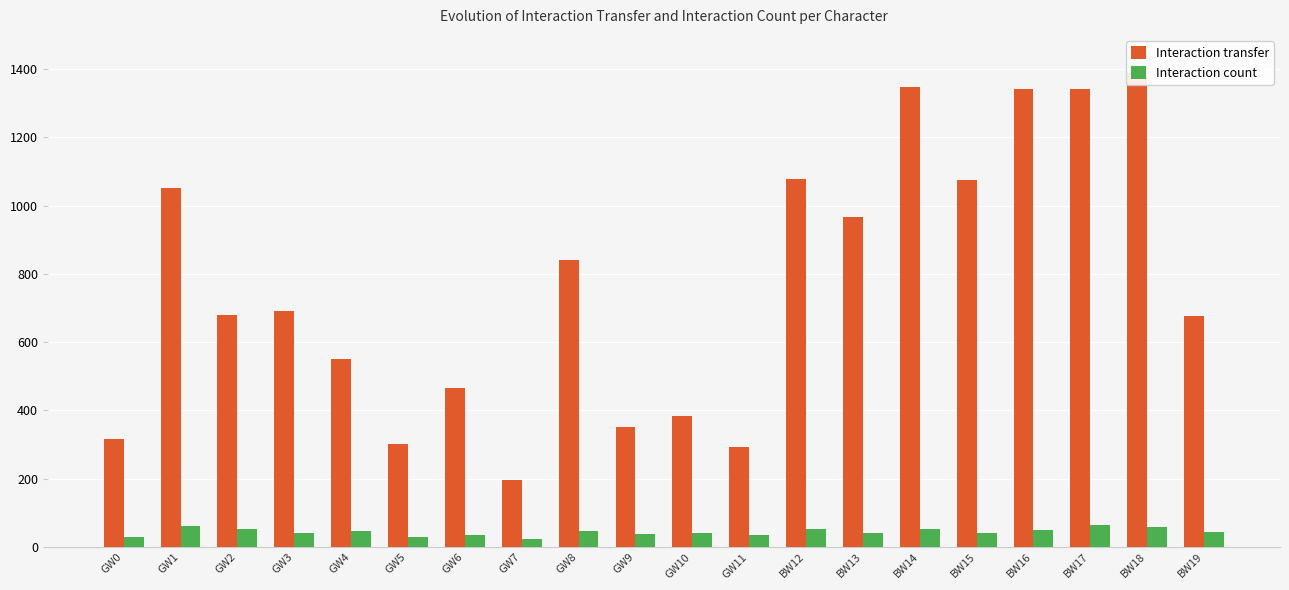

At which label is Interaction transfer closest to 791?

GW8